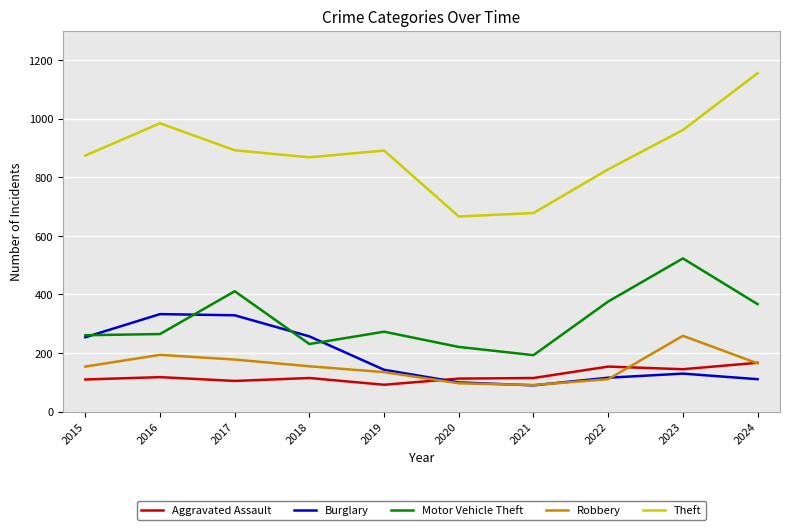

What is the maximum value for Motor Vehicle Theft?

523